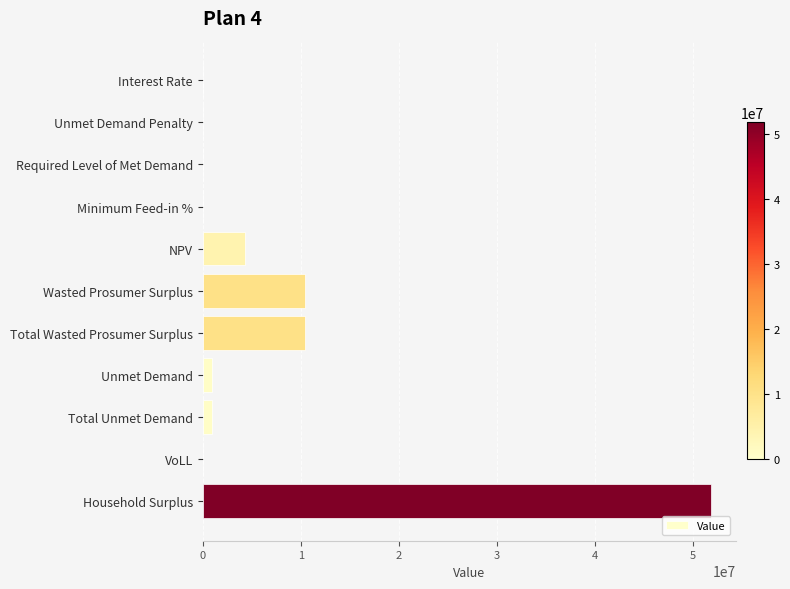

Which category has the highest value across all series?

Household Surplus